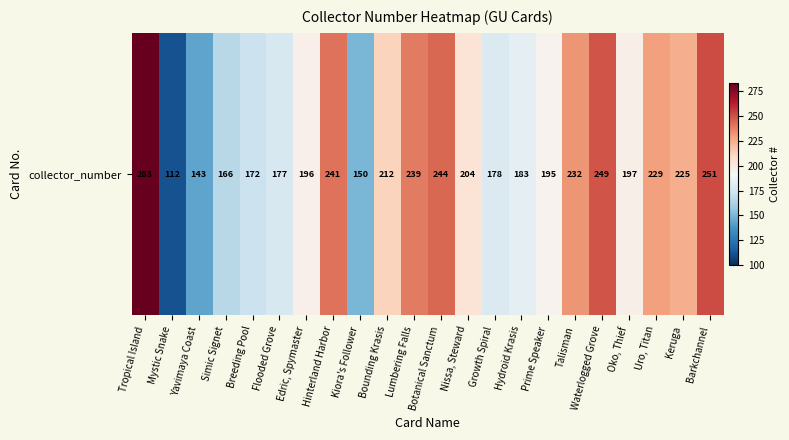

What is the maximum value shown in the chart?

283